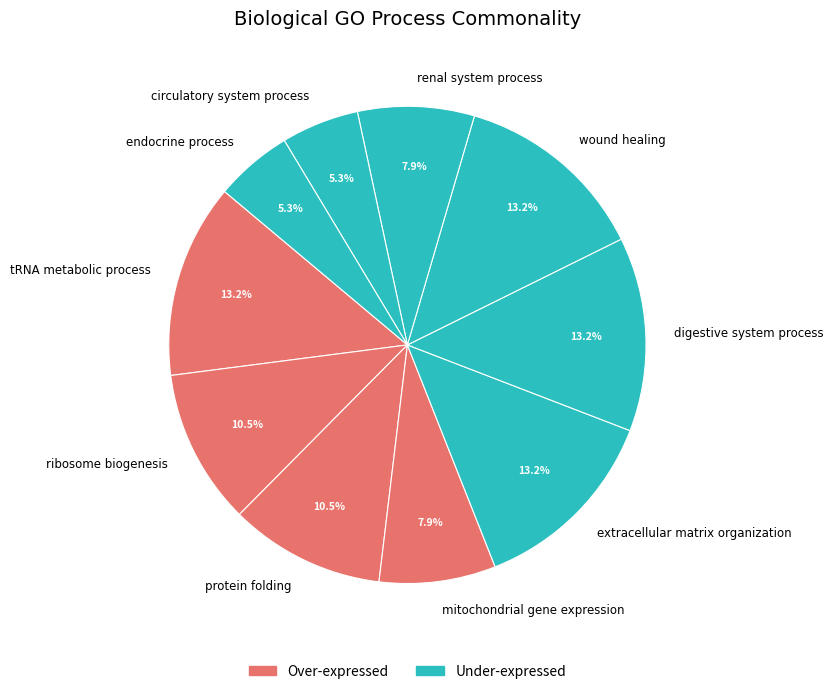

To the nearest percent, what percentage of the pie is circulatory system process?

5%